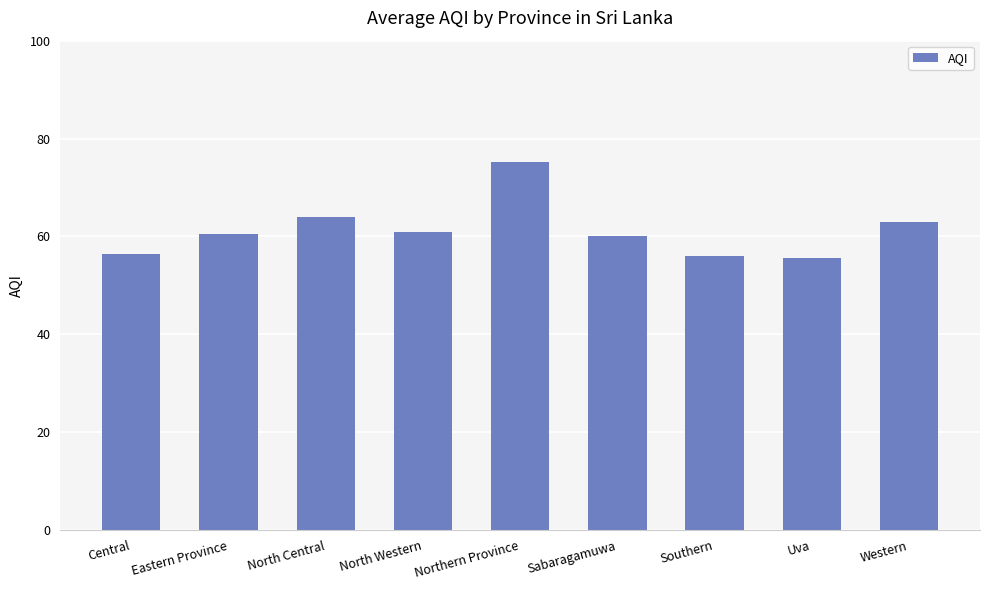

Are the bars horizontal?

No